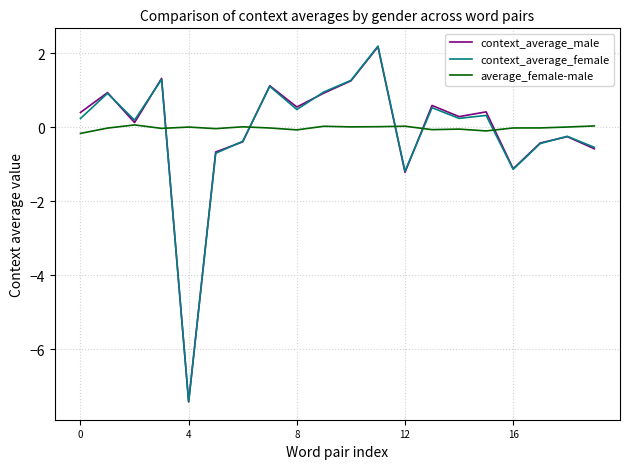

Which series has the widest spread of values?

context_average_female